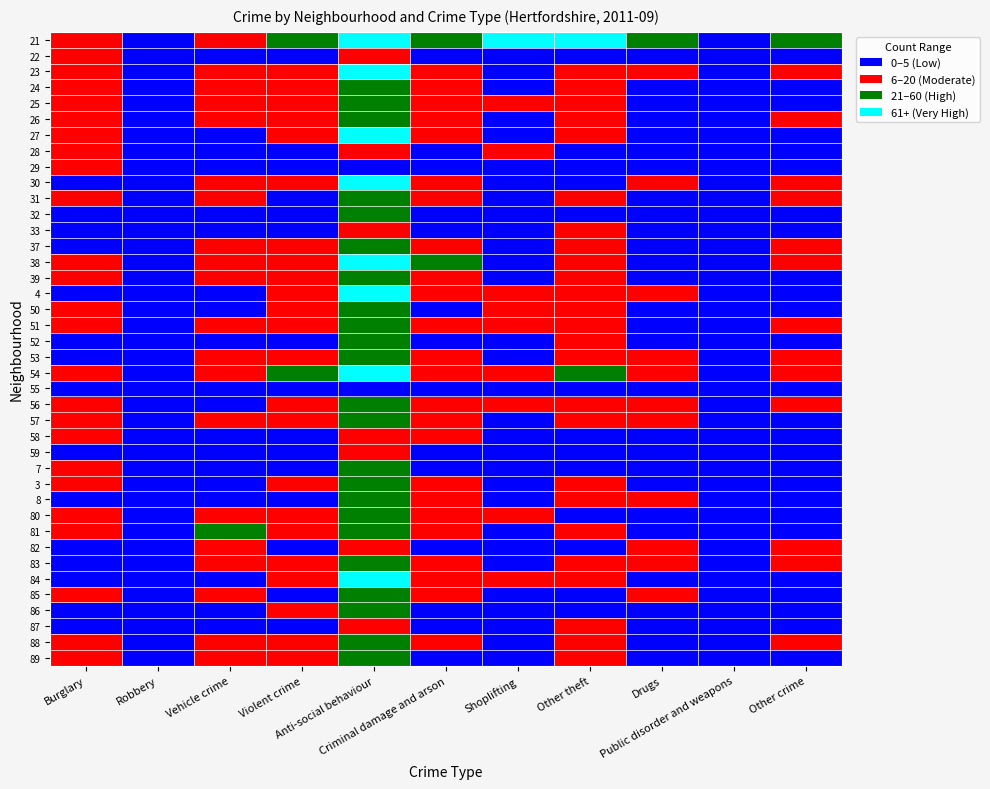

True or false: 25 has a value of 91 at 4.

False